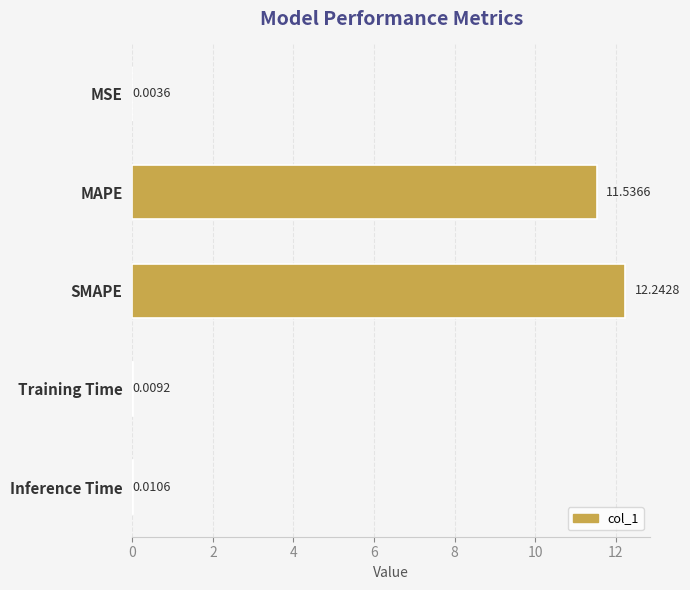

Does the chart contain stacked bars?

No